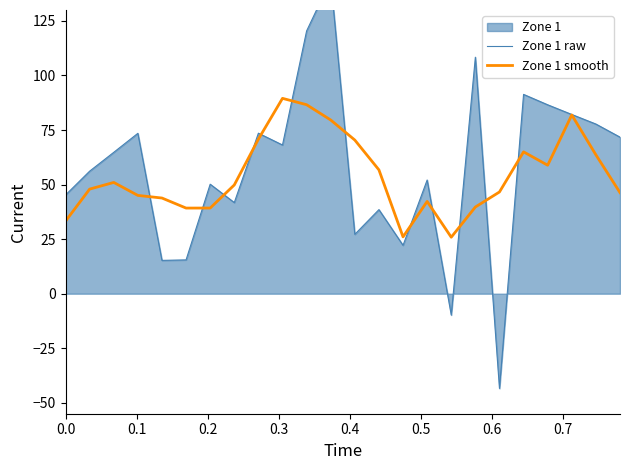

What is the lowest value of the Zone 1 smooth series?

25.9